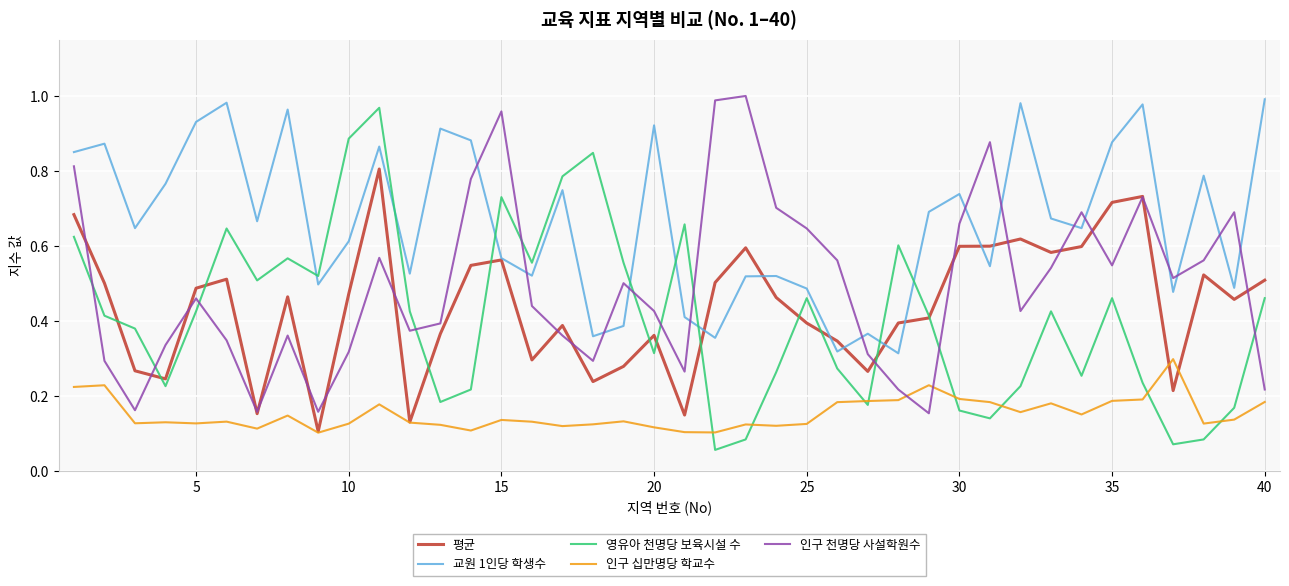

Which series ends up on top after the final intersection of 인구 천명당 사설학원수 and 영유아 천명당 보육시설 수?

영유아 천명당 보육시설 수